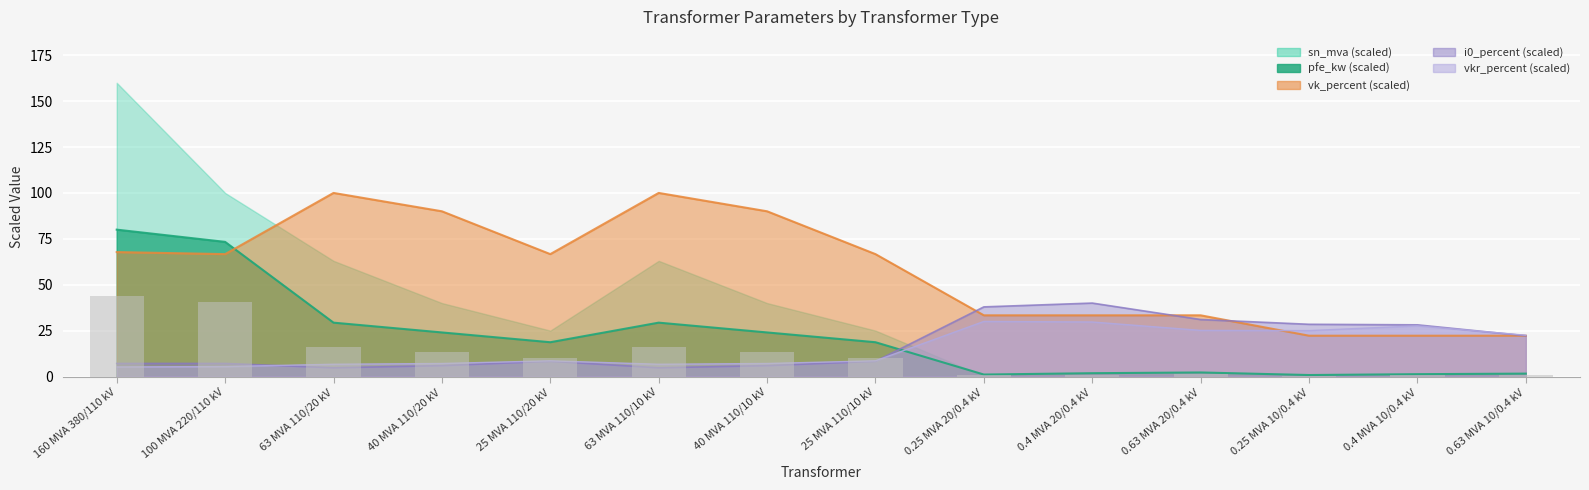

Rank the series by their maximum value, from highest to lowest.

sn_mva, vk_percent, pfe_kw, i0_percent, vkr_percent